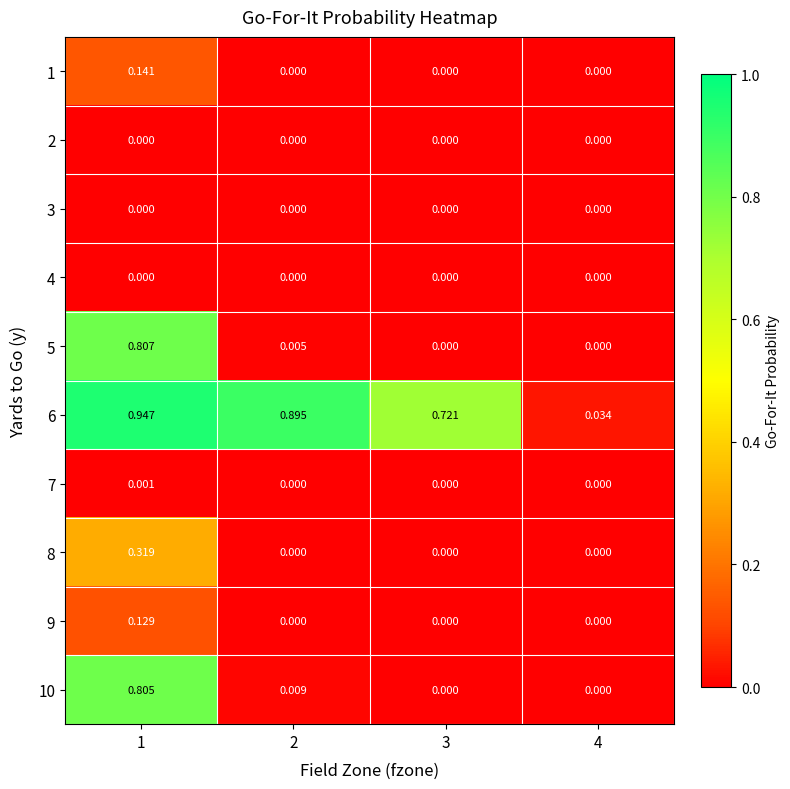

Reading left to right, what are all the values shown in this chart?

1: 1=0.1	2=0.0	3=0.0	4=0.0
2: 1=0.0	2=0.0	3=0.0	4=0.0
3: 1=0.0	2=0.0	3=0.0	4=0.0
4: 1=0.0	2=0.0	3=0.0	4=0.0
5: 1=0.8	2=0.0	3=0.0	4=0.0
6: 1=0.9	2=0.9	3=0.7	4=0.0
7: 1=0.0	2=0.0	3=0.0	4=0.0
8: 1=0.3	2=0.0	3=0.0	4=0.0
9: 1=0.1	2=0.0	3=0.0	4=0.0
10: 1=0.8	2=0.0	3=0.0	4=0.0